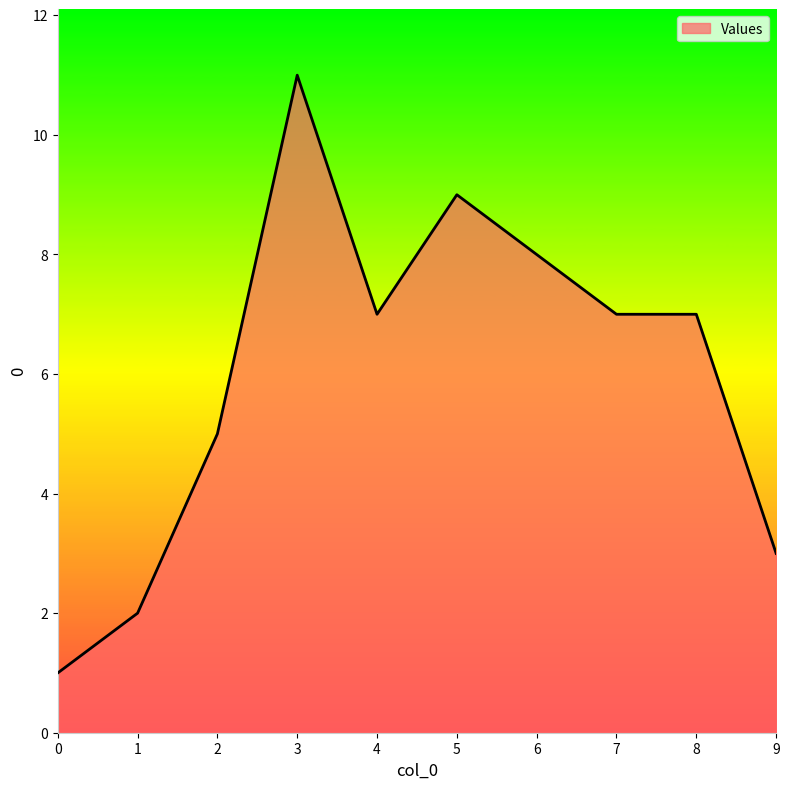

True or false: the data has more than 1 interior local peaks.

True